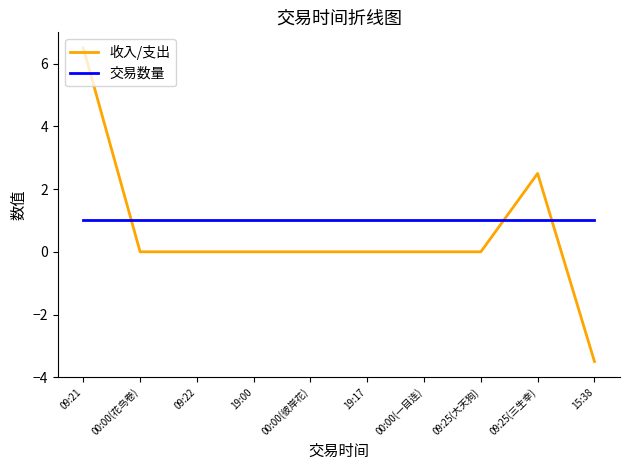

Does the chart have visible grid lines?

No